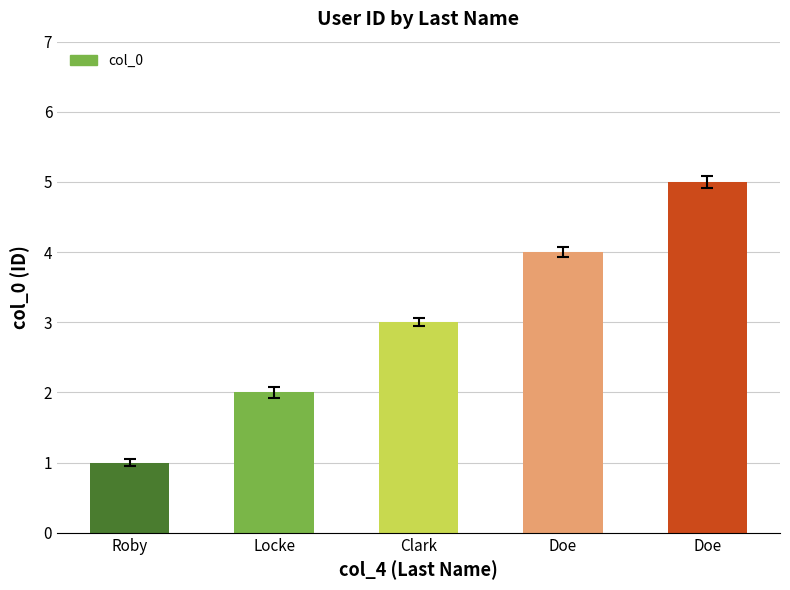

How many data points does each series have?

5